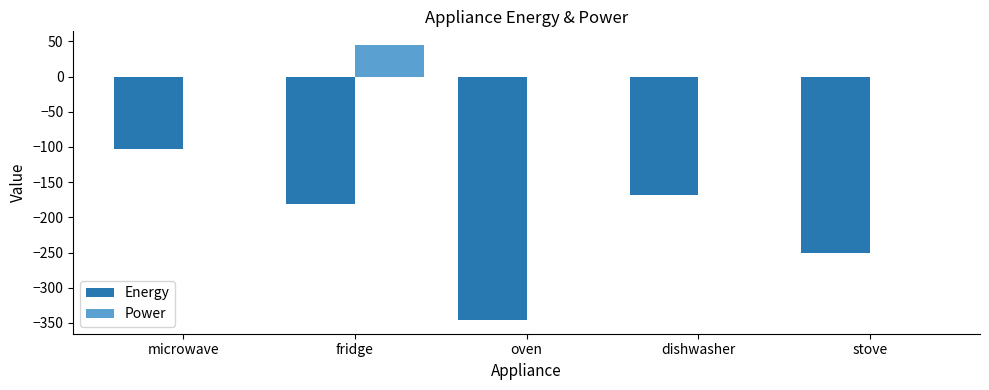

Is it true that Power equals 0.0 at stove?

True